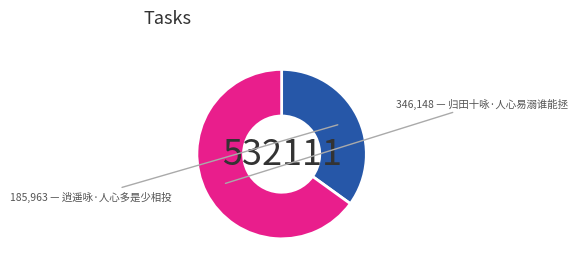

Is there any slice that represents more than half of the pie?

Yes